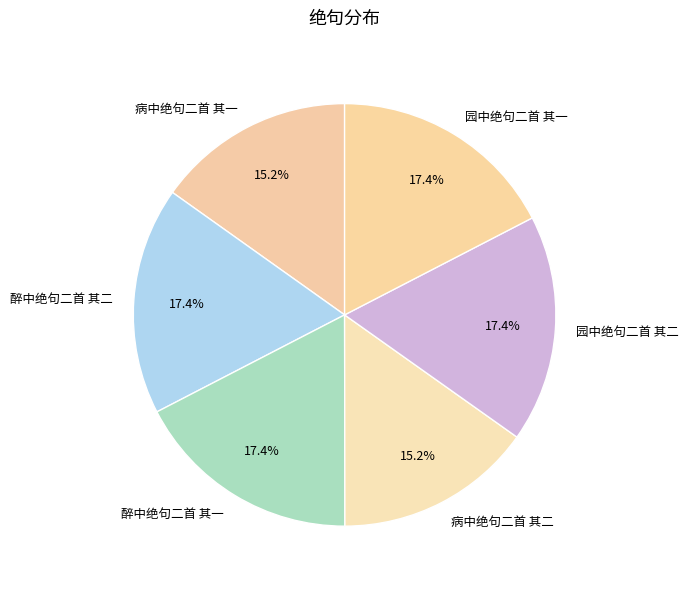

The 病中绝句二首 其一 slice represents 6% of the pie. True or false?

False